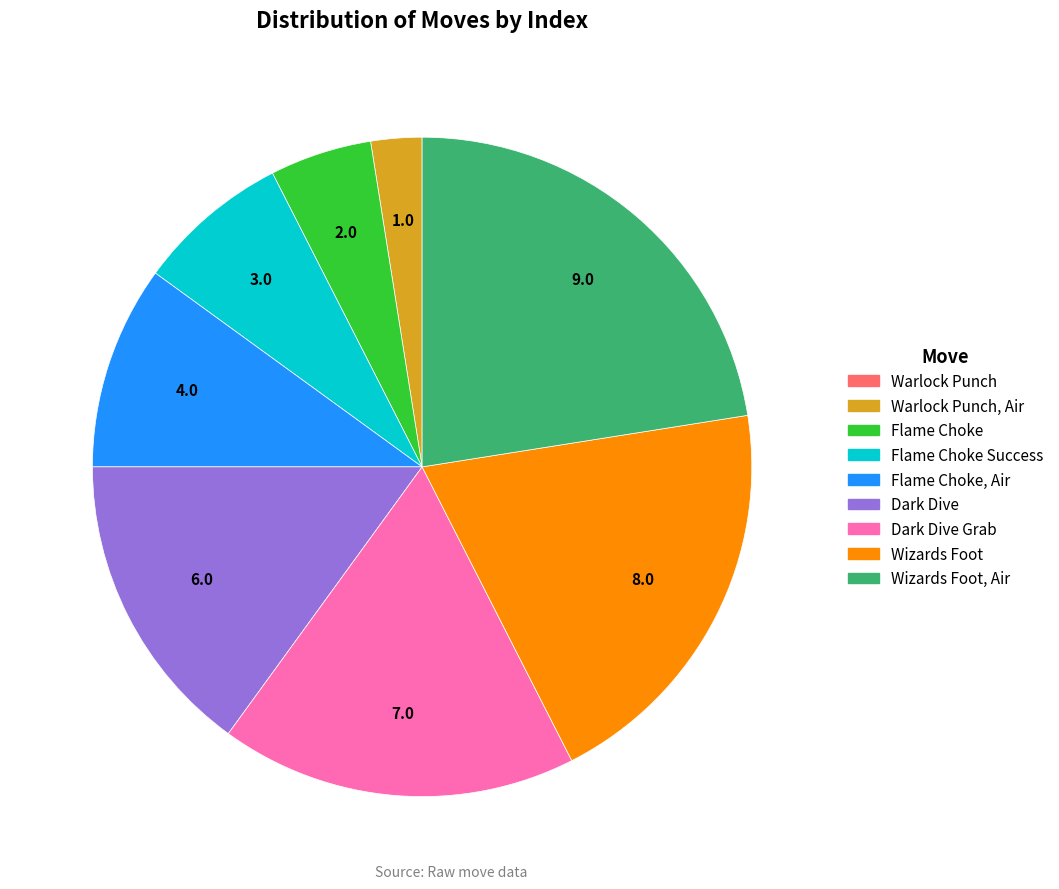

Is there any slice that represents more than half of the pie?

No